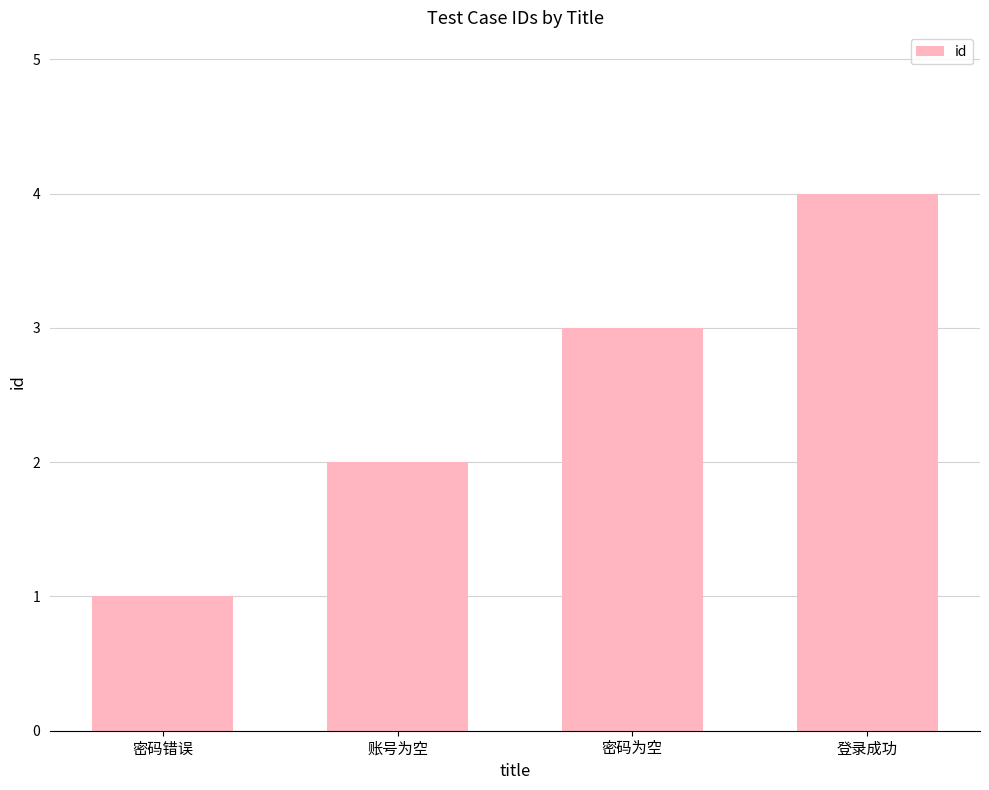

Approximately how many times larger is the value at 密码错误 compared to 账号为空?

0.5